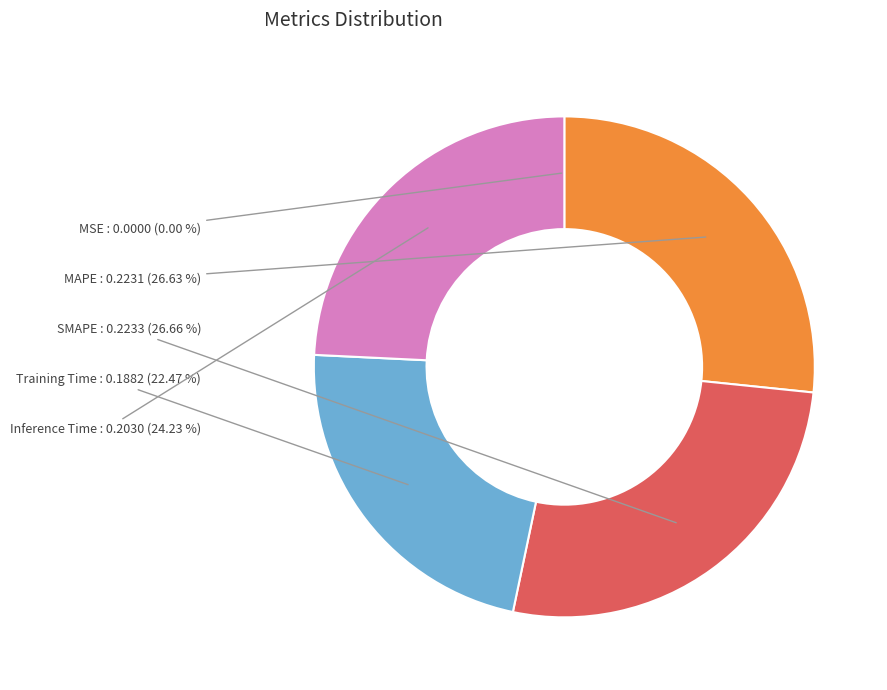

Between Inference Time and Training Time, which is larger?

Inference Time